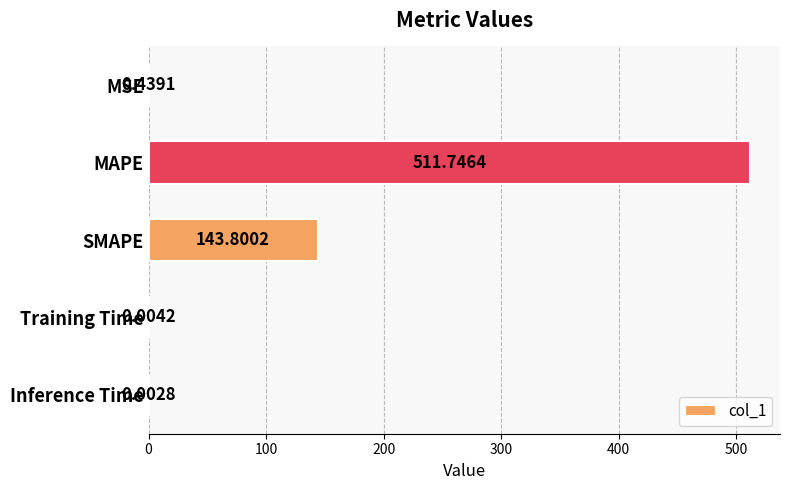

Between Training Time and SMAPE, which is larger?

SMAPE